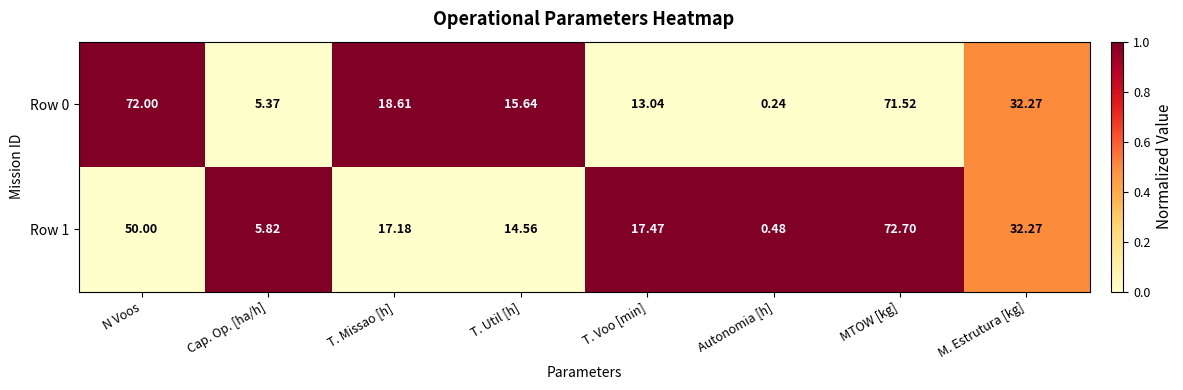

List the labels in order of Row 0 value, largest first.

N Voos, MTOW [kg], M. Estrutura [kg], T. Missao [h], T. Util [h], T. Voo [min], Cap. Op. [ha/h], Autonomia [h]